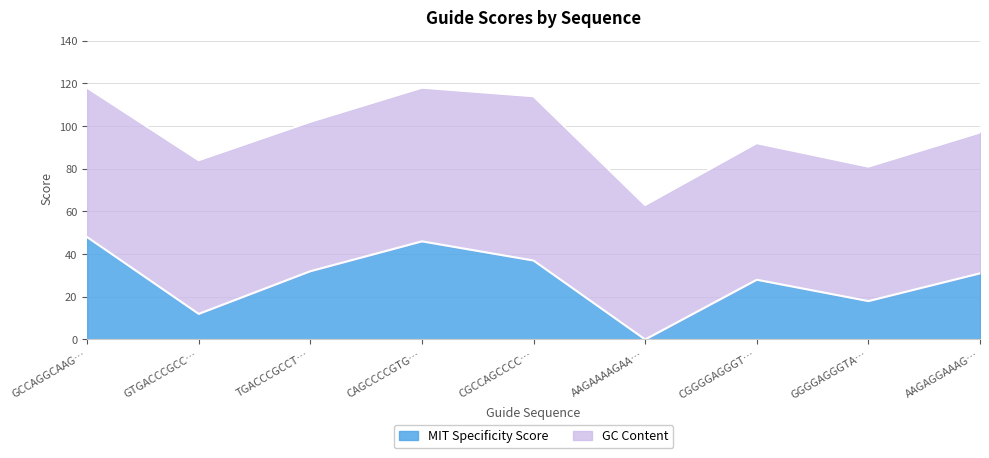

What is the total value across all series at CAGCCCCGTG…?

118